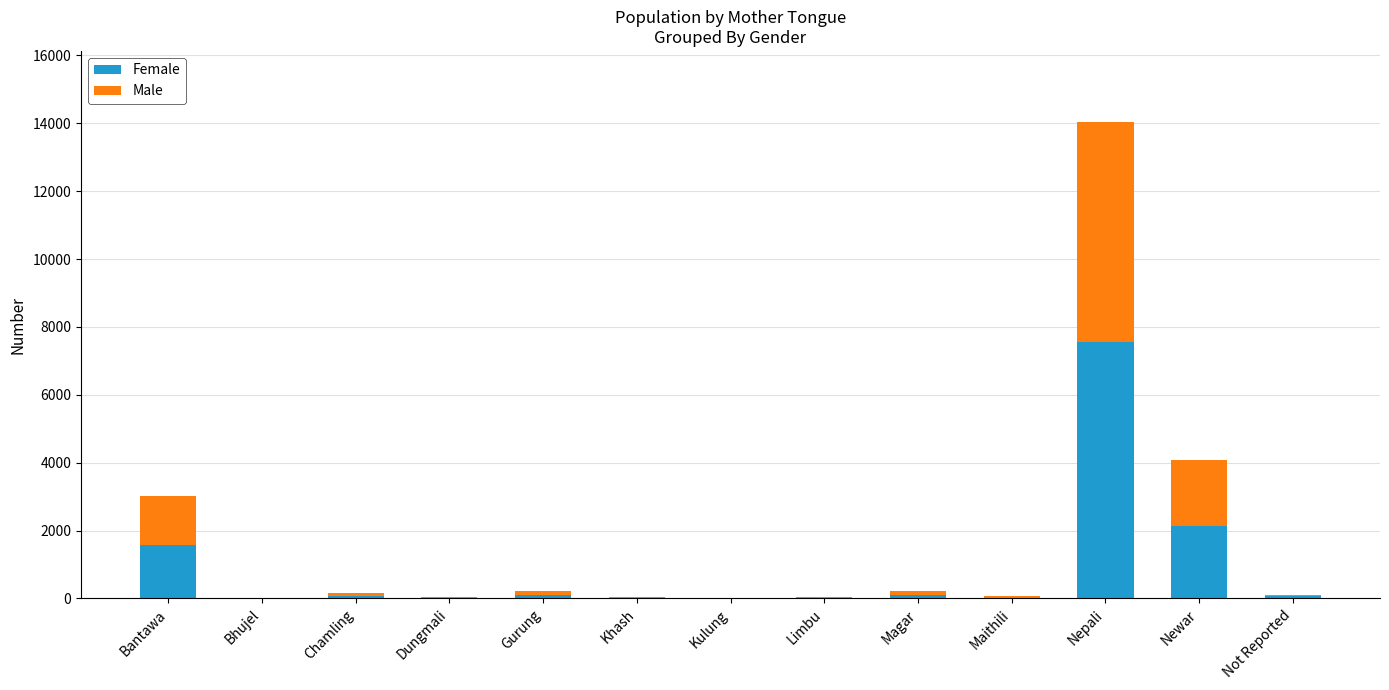

What is the total value across all series at Gurung?

208